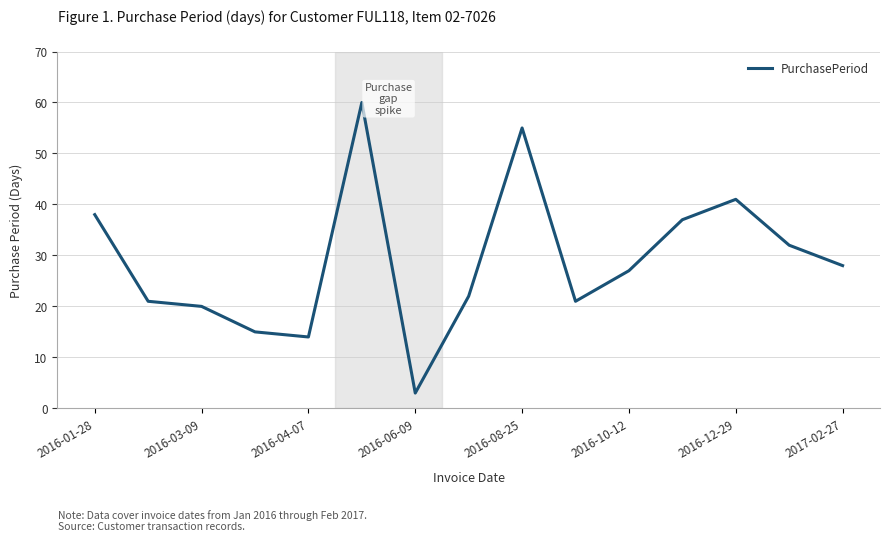

What is the maximum value shown in the chart?

60